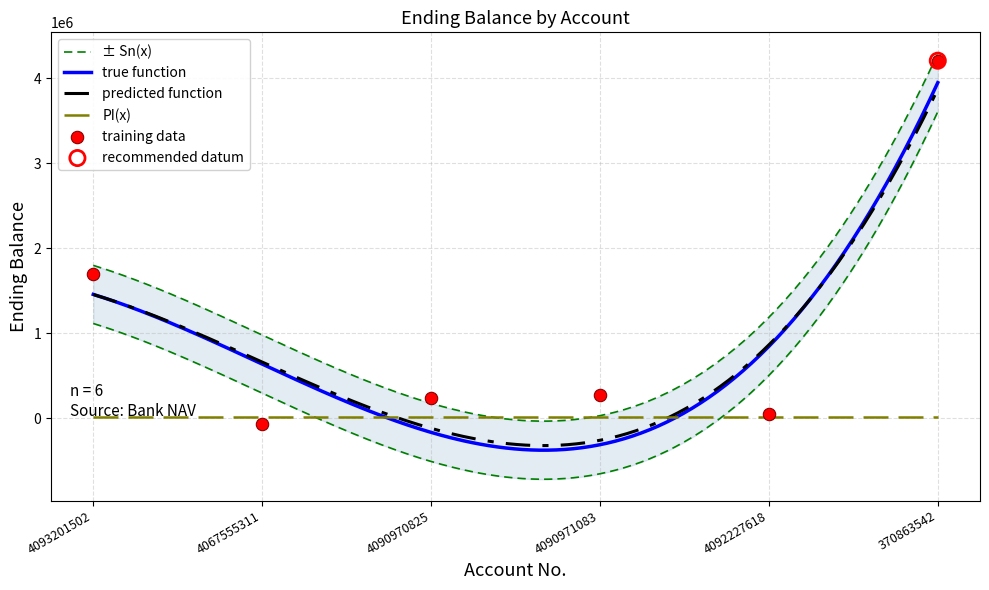

What is the ratio of the value at 4092227618 to the value at 4090970825?

0.2